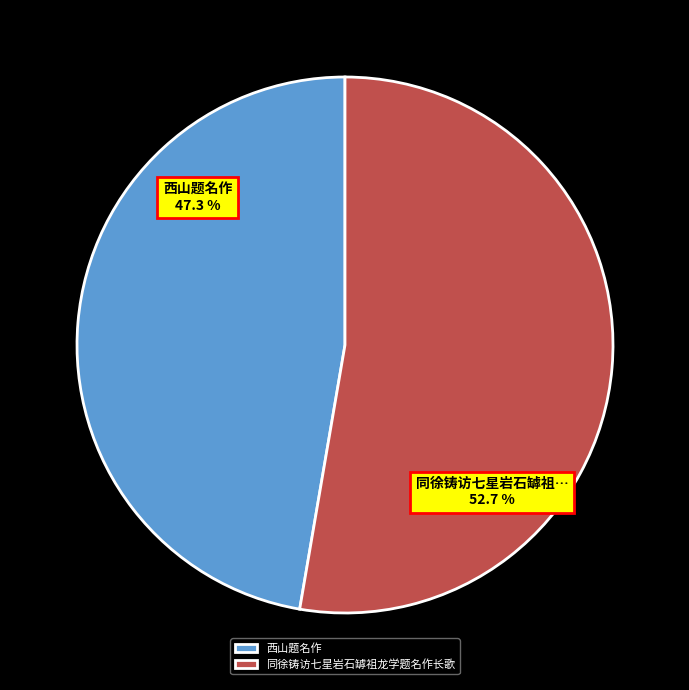

Which slice is the largest?

同徐铸访七星岩石罅祖龙学题名作长歌